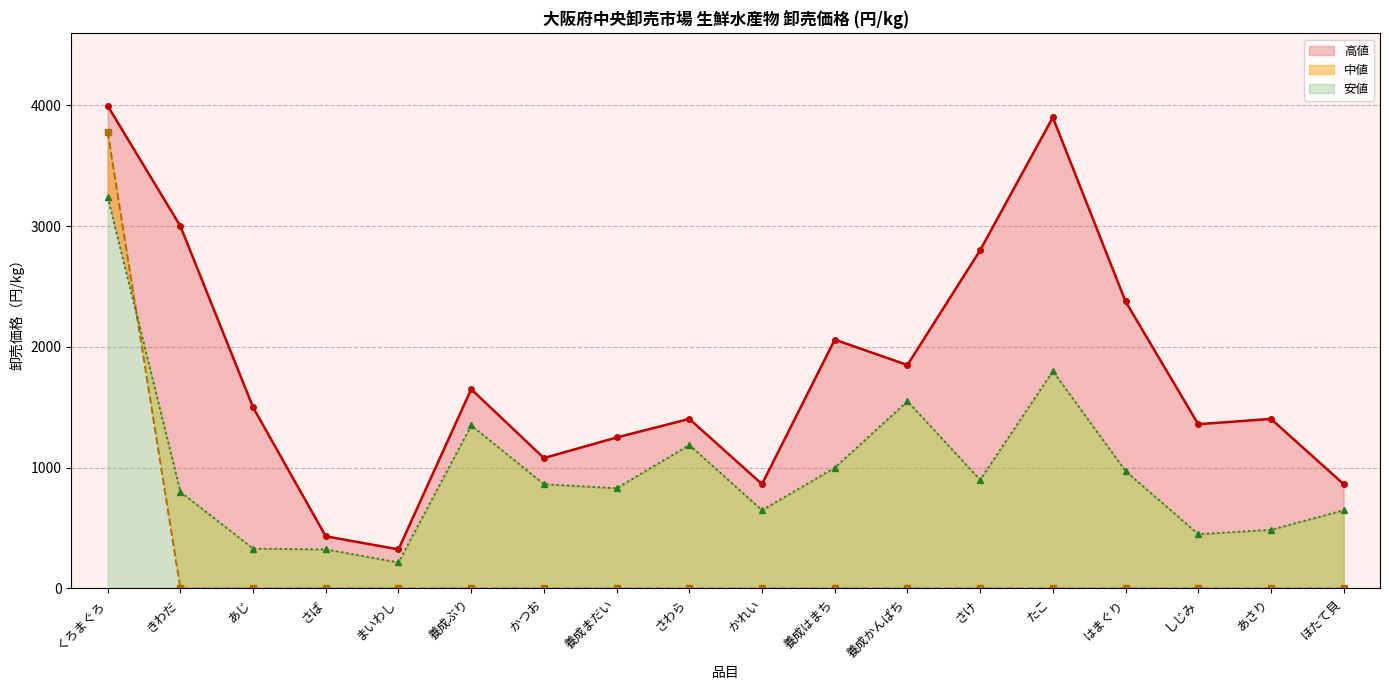

What is the sum of the 安値 values at しじみ and ほたて貝?

1098